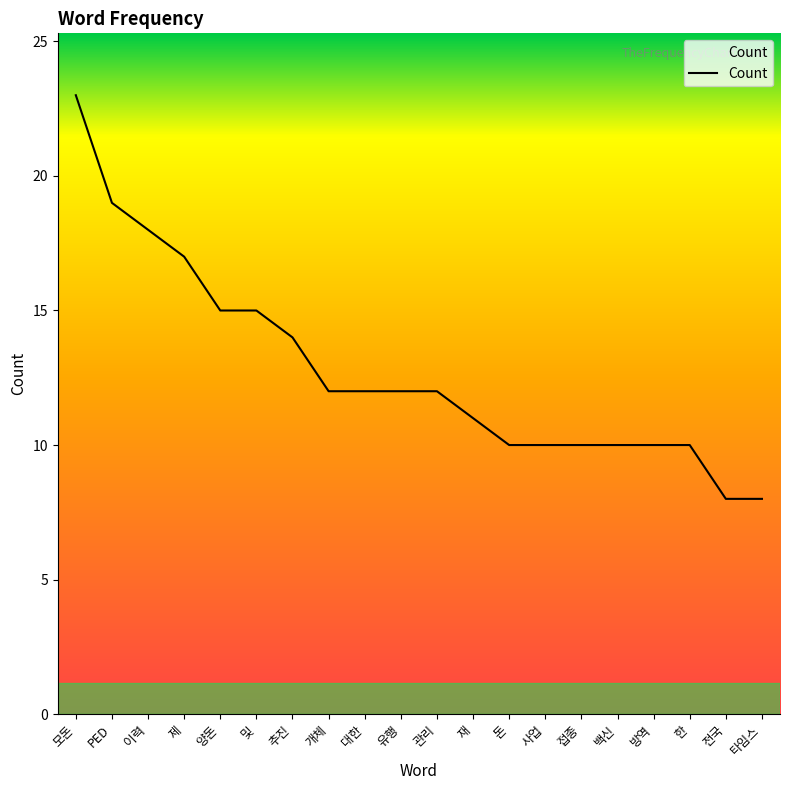

What is the greatest value displayed?

23